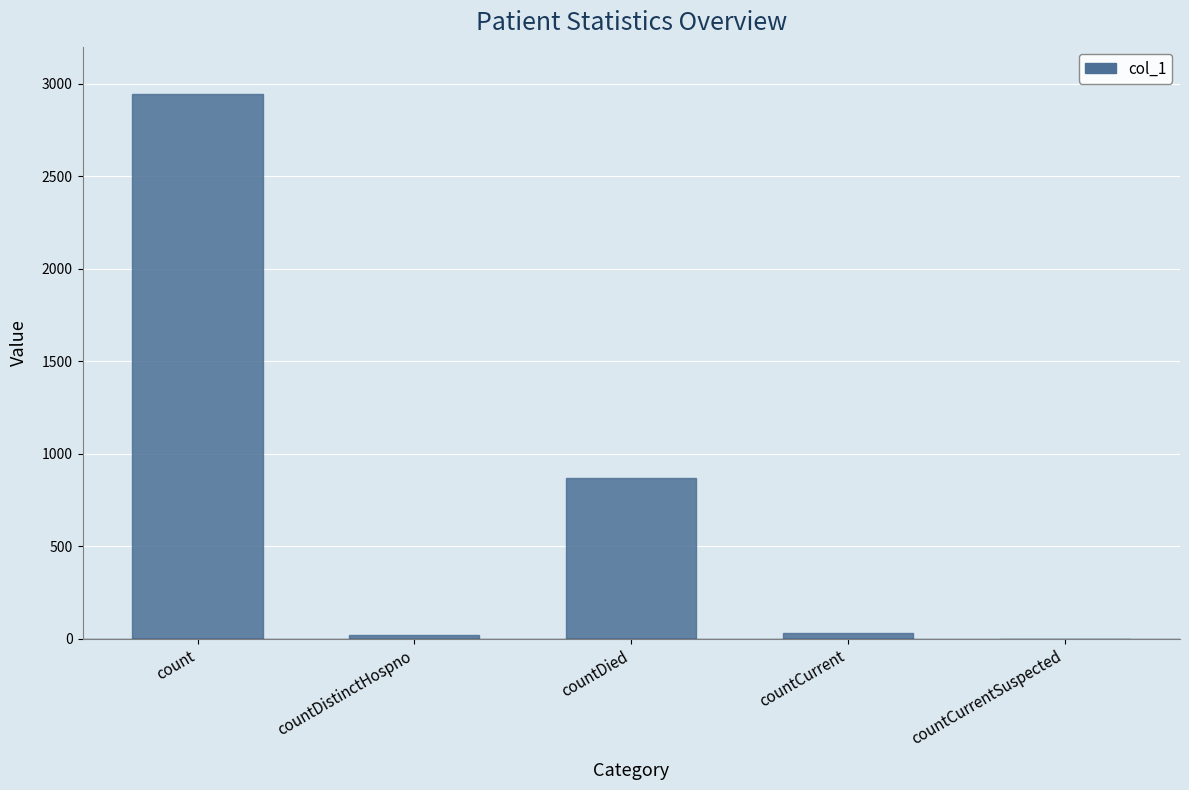

At which label does the data first exceed 28?

count